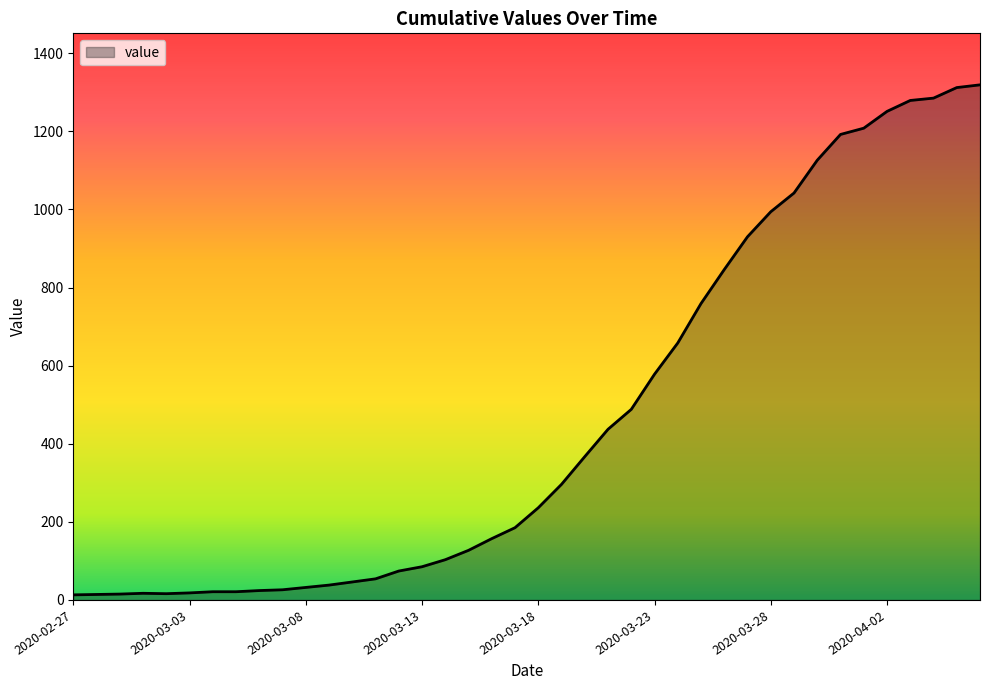

What is the greatest value displayed?

1319